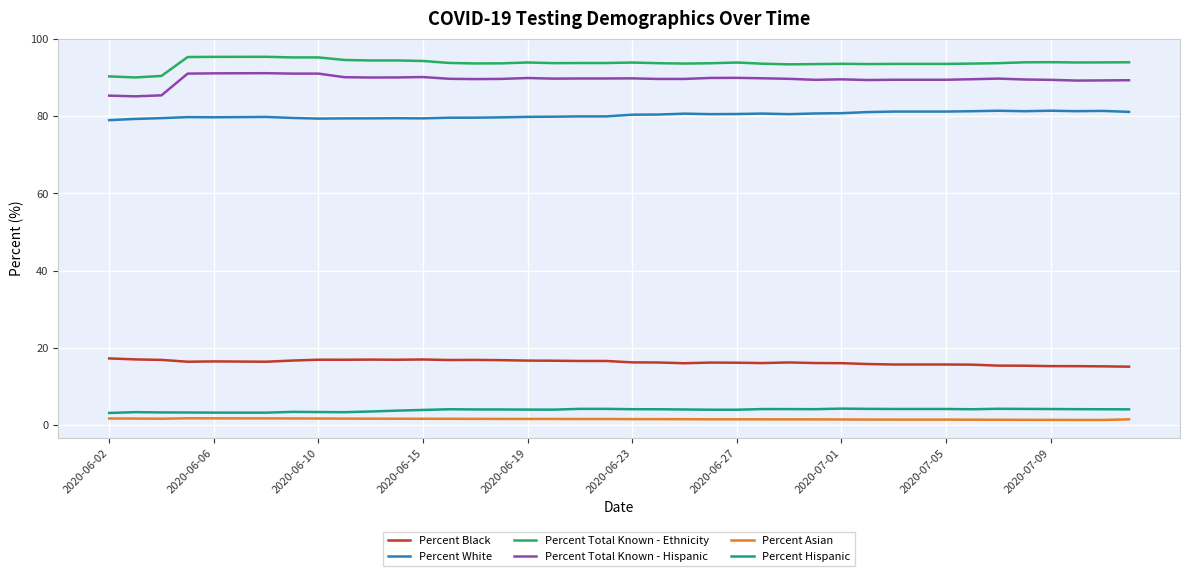

True or false: Percent Asian and Percent White intersect in this chart.

False